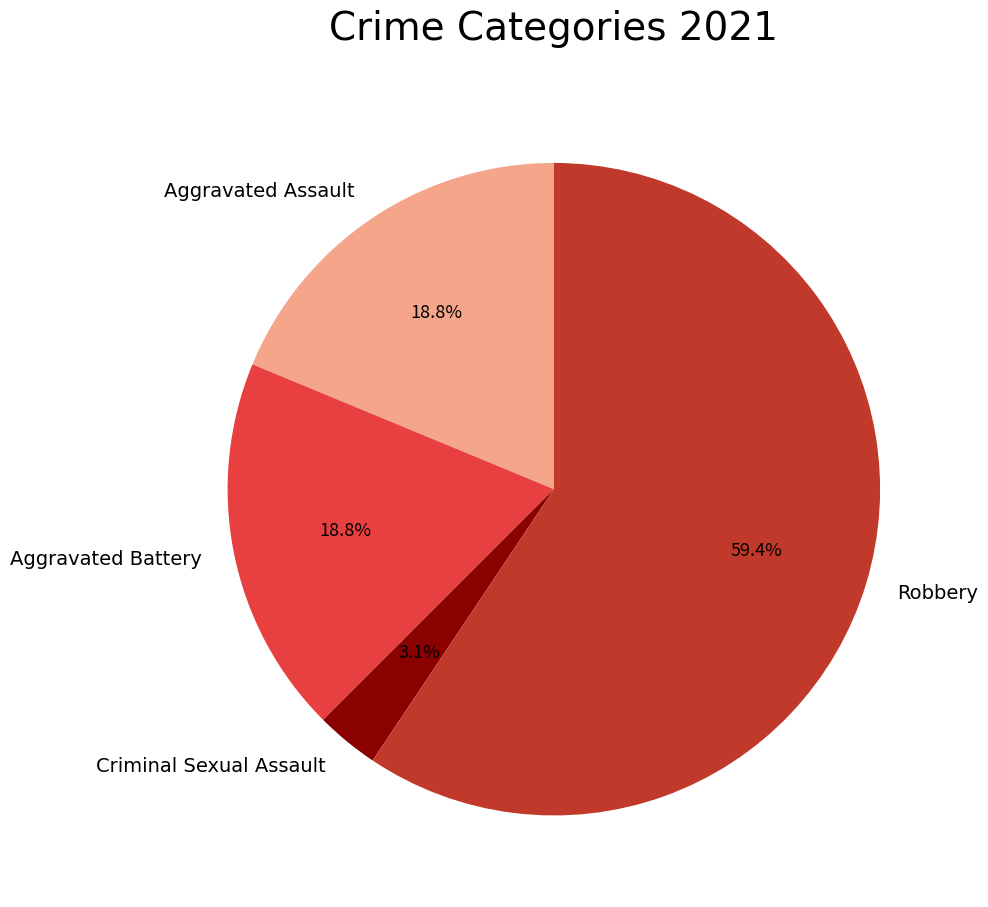

Is it true that Aggravated Assault is 28% of the pie?

False